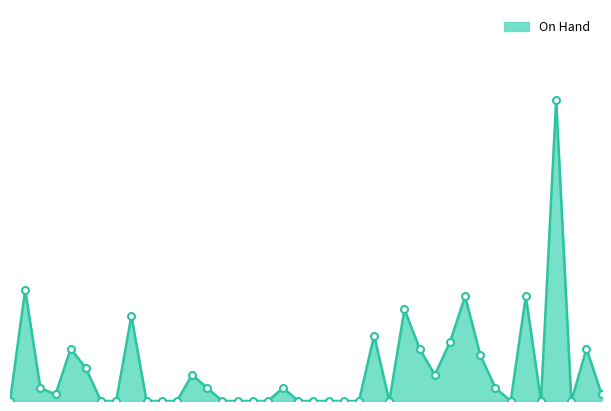

At which label is the value closest to 23?

BULK-FG-217